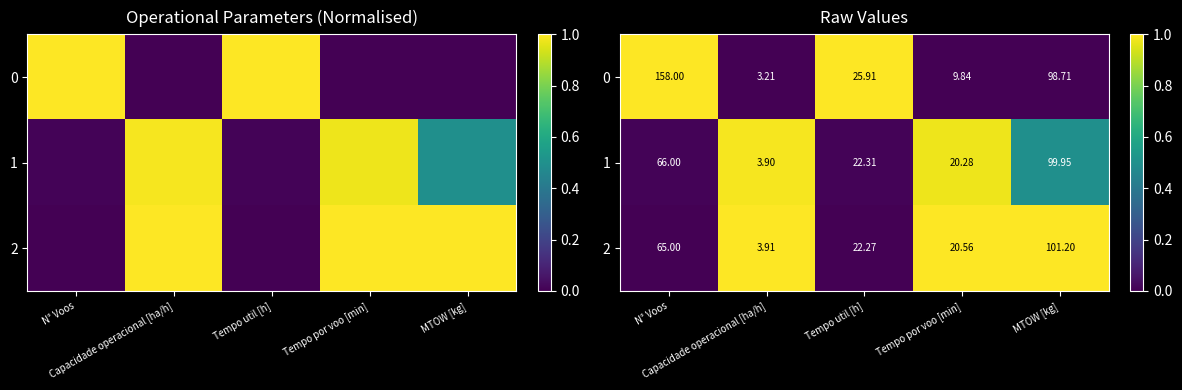

How many values in the 0 series exceed 0?

2